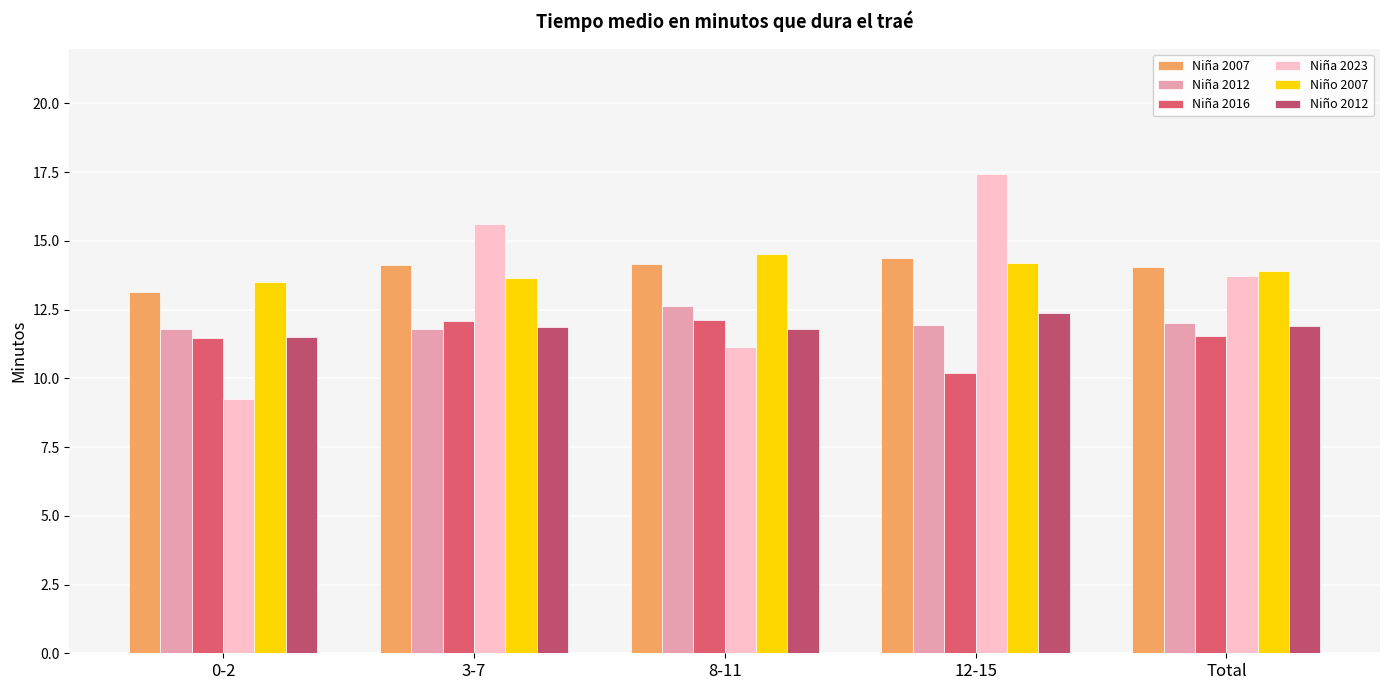

At which label does Niña 2016 first exceed 11?

0-2